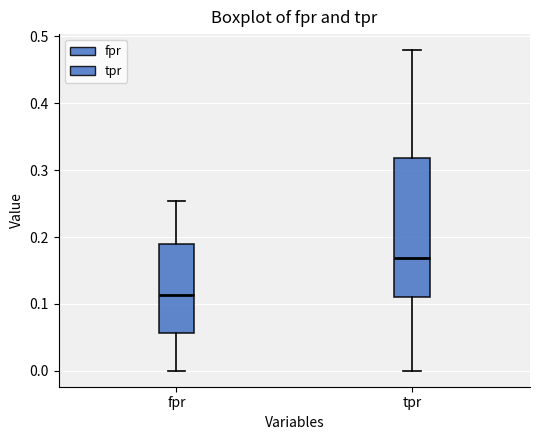

Reading left to right, read every box against the y-axis: the position of its median line, the range the box covers, and the ends of its whiskers. The values are not printed on the chart, so give them approximately, as read against the axis.

fpr: median 0.11, box 0.06 to 0.19, whiskers 0.00 to 0.25
tpr: median 0.17, box 0.11 to 0.32, whiskers 0.00 to 0.48